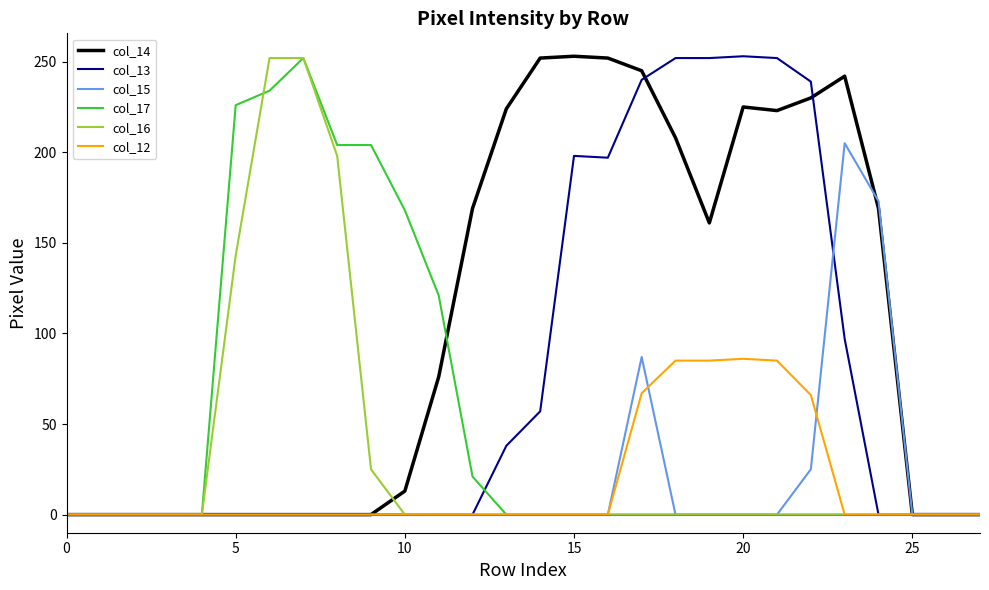

What is the maximum value shown in the chart?

253